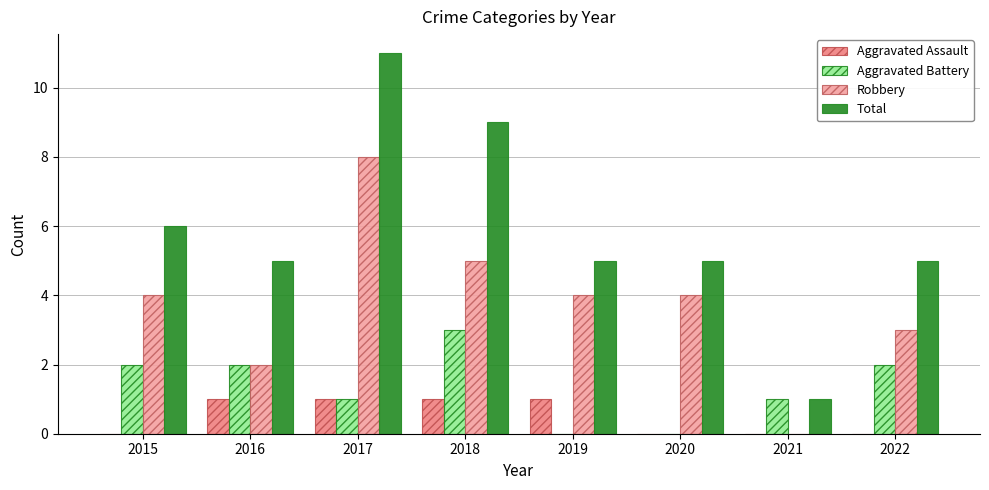

At which category does the chart reach its peak across all series?

2017